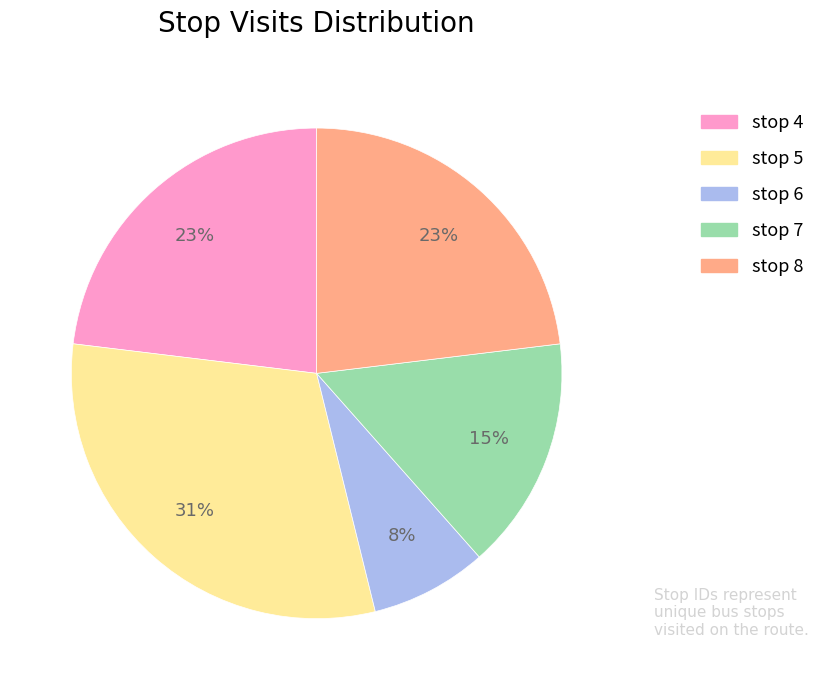

What percentage is the stop 5 slice, to the nearest percent?

31%